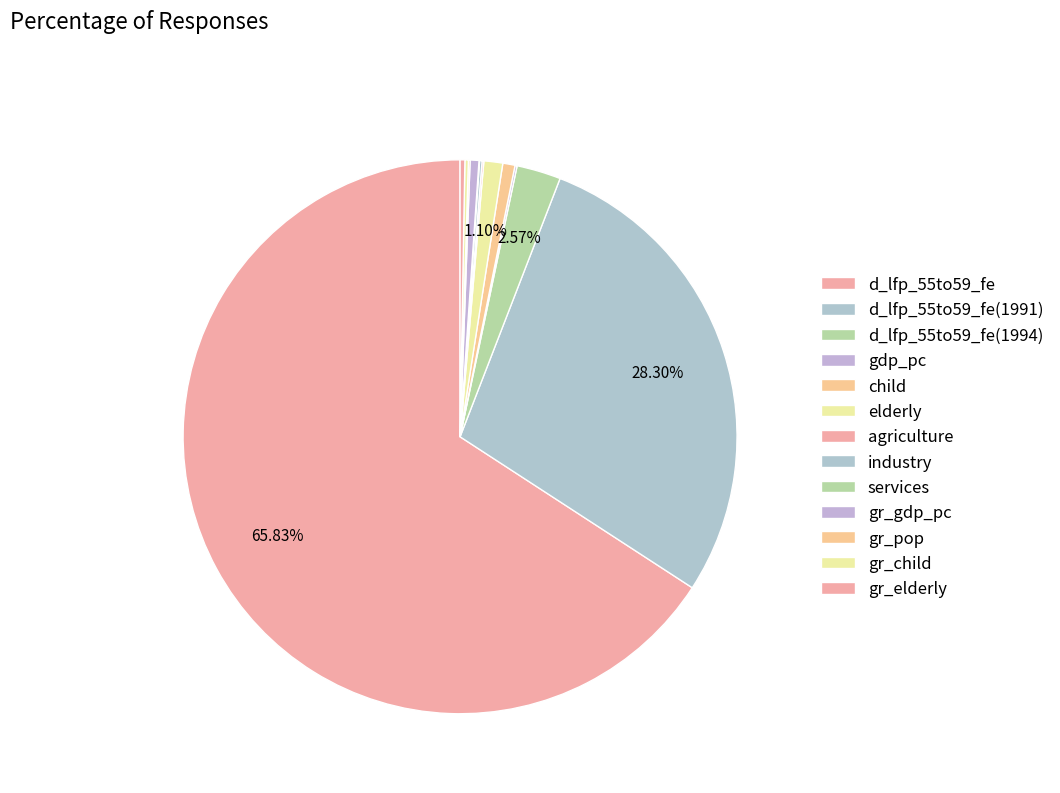

Is it true that gr_gdp_pc is 1% of the pie?

True